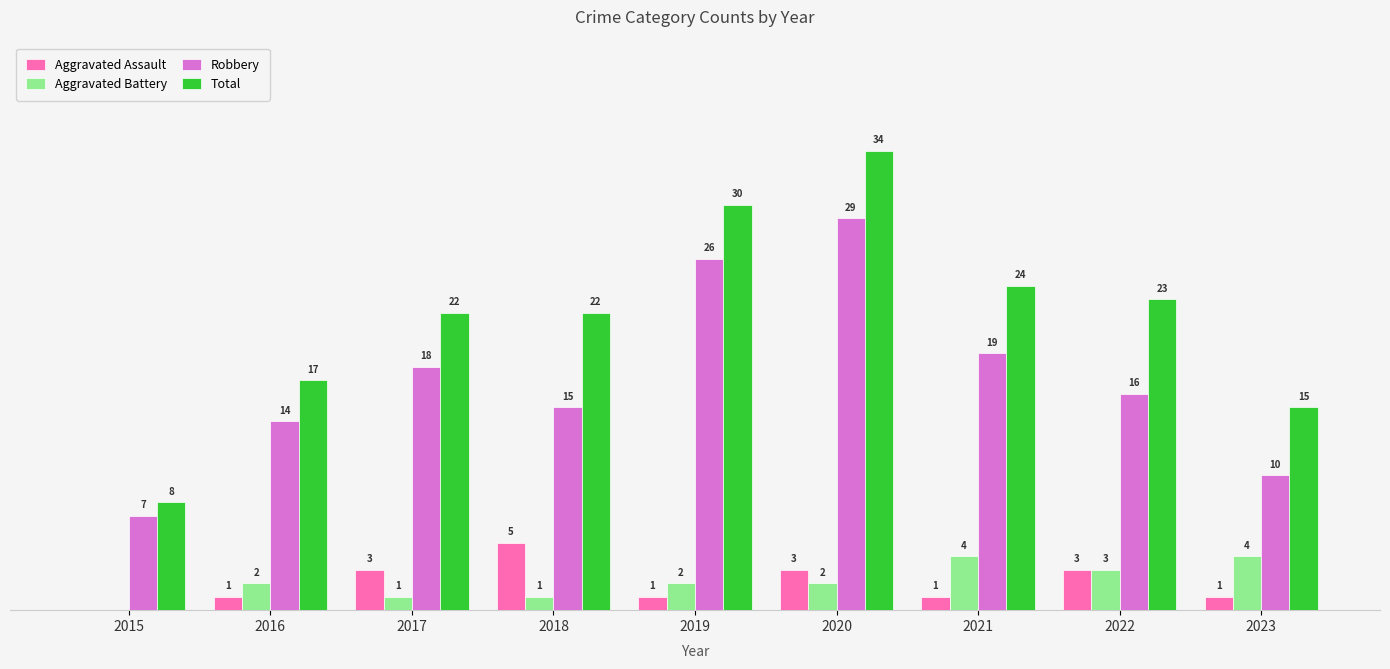

Between 2016 and 2017, which series saw the biggest shift?

Total